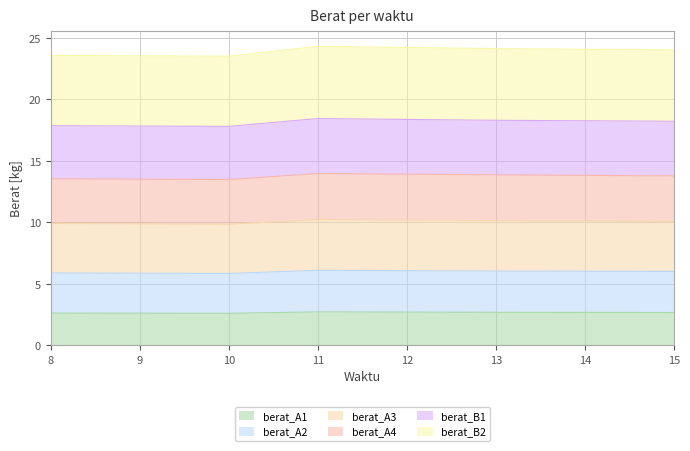

True or false: berat_A4 and berat_A3 cross at least once.

False